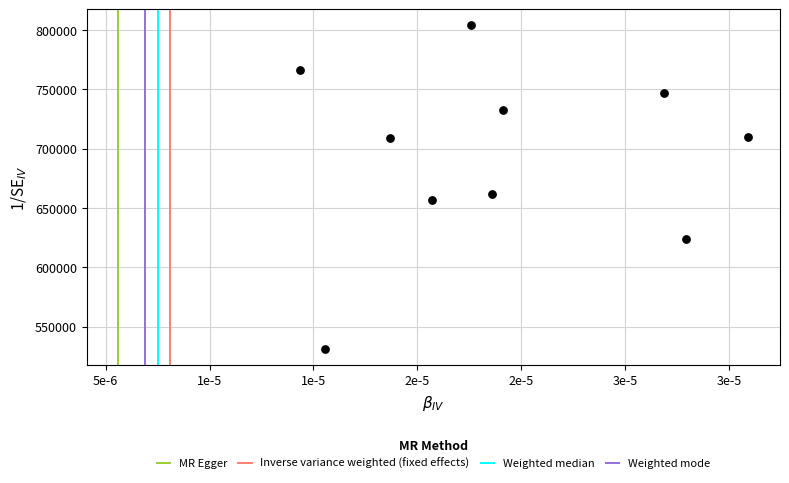

What is the average Y value?

694182.8